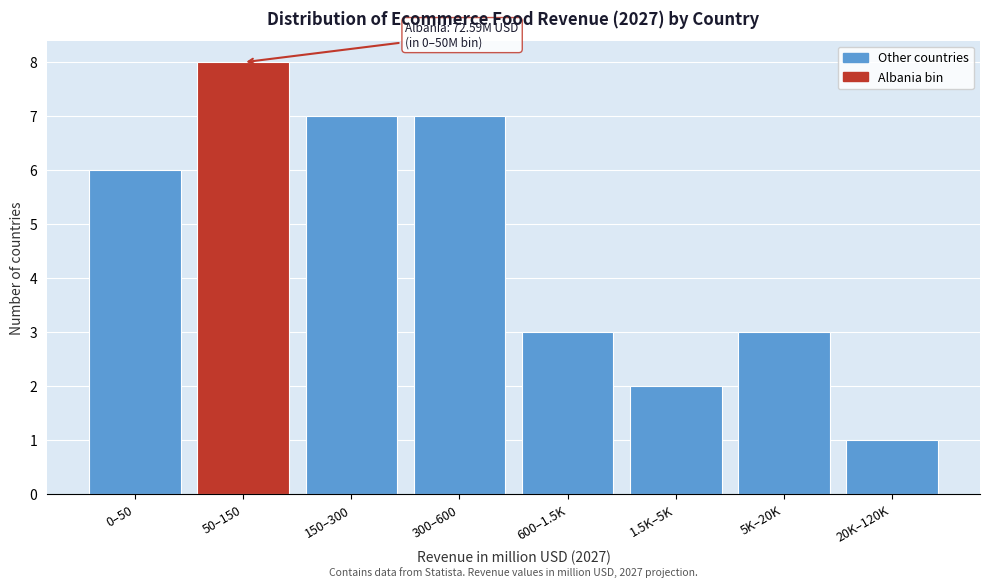

Reading right to left, extract all data points from this chart.

1	3	2	3	7	7	8	6